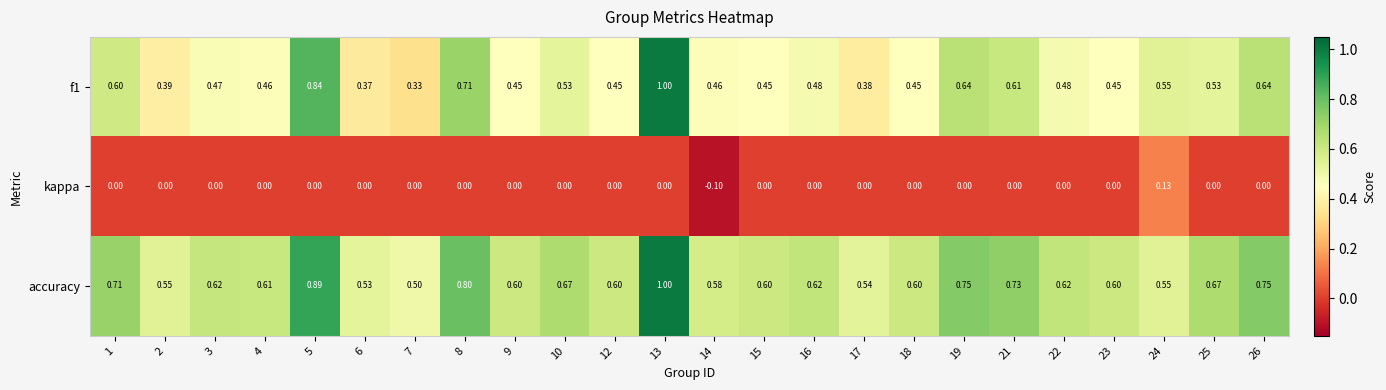

Which series has the largest total across all categories?

accuracy